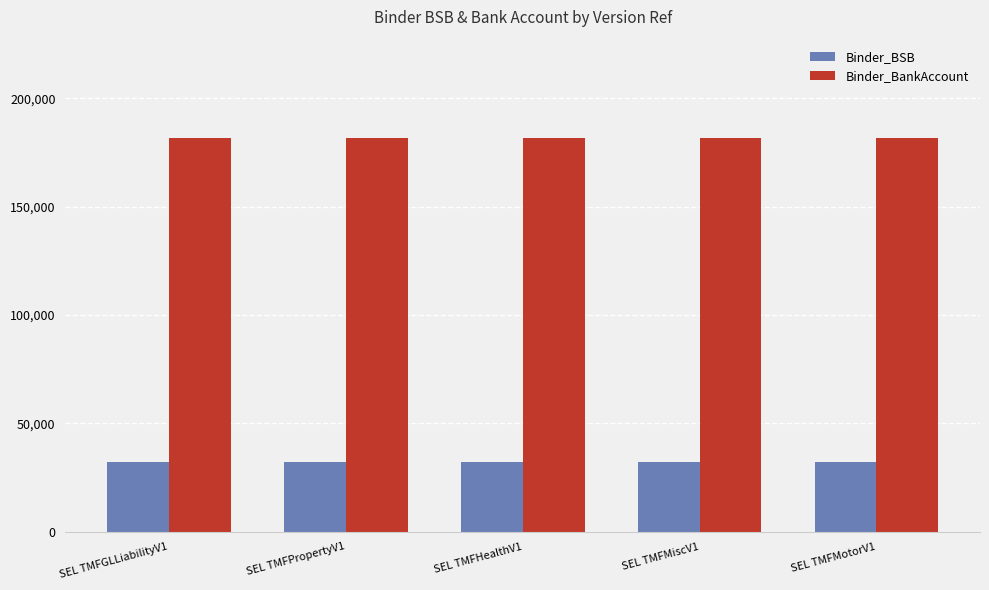

What is the difference between the highest and lowest values at SEL TMFGLLiabilityV1?

149582